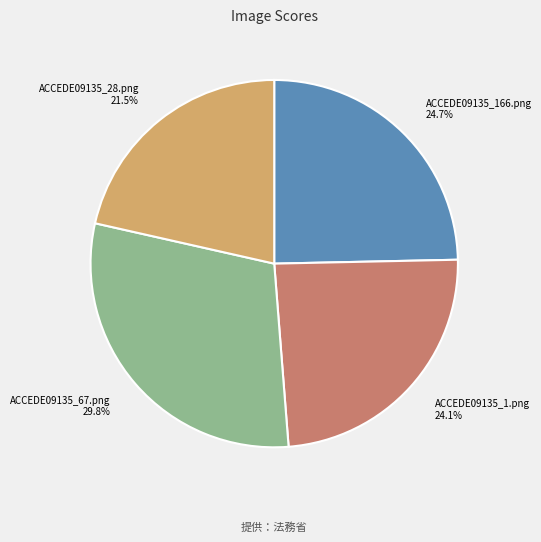

Rank the categories by value from lowest to highest.

ACCEDE09135_28.png, ACCEDE09135_1.png, ACCEDE09135_166.png, ACCEDE09135_67.png